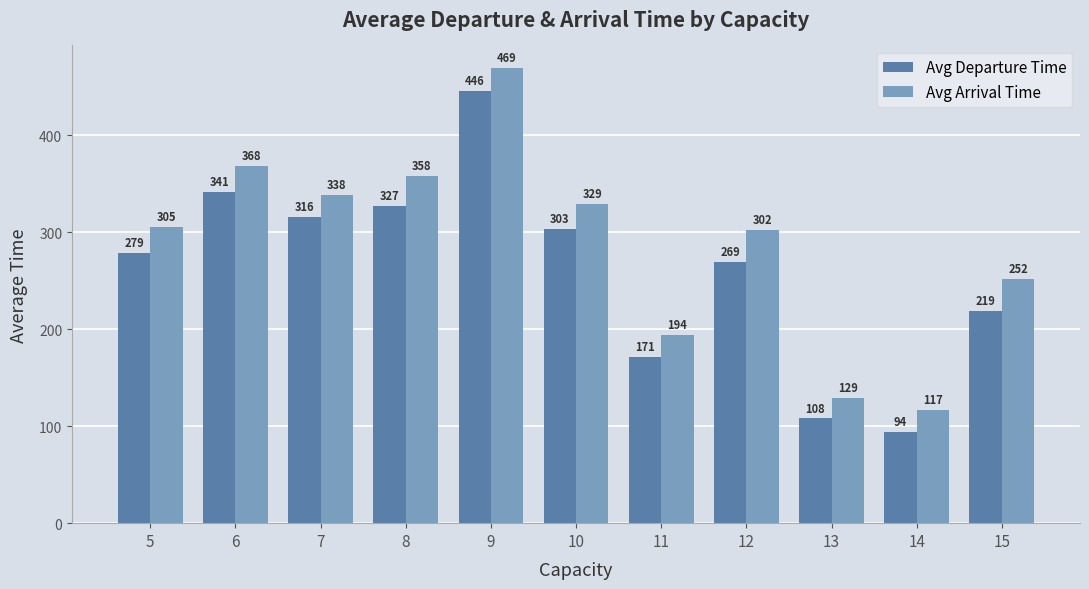

What is the difference between the maximum and minimum values in the Avg Departure Time series?

352